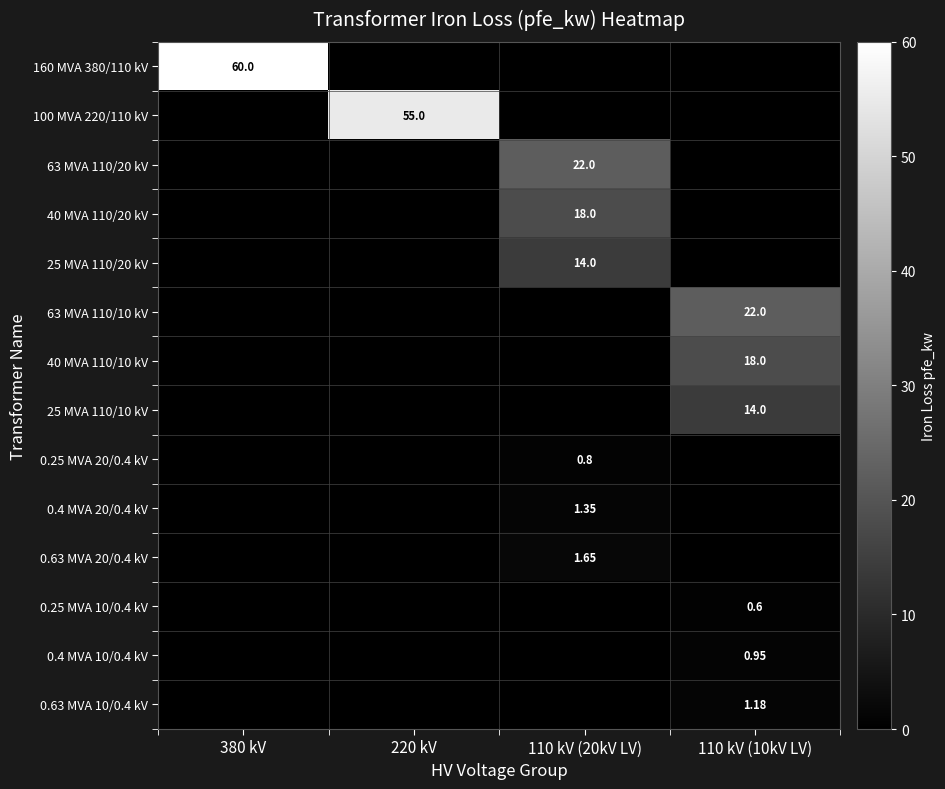

At 110 kV (20kV LV), list the series in order from smallest to largest.

160 MVA 380/110 kV, 100 MVA 220/110 kV, 63 MVA 110/10 kV, 40 MVA 110/10 kV, 25 MVA 110/10 kV, 0.25 MVA 10/0.4 kV, 0.4 MVA 10/0.4 kV, 0.63 MVA 10/0.4 kV, 0.25 MVA 20/0.4 kV, 0.4 MVA 20/0.4 kV, 0.63 MVA 20/0.4 kV, 25 MVA 110/20 kV, 40 MVA 110/20 kV, 63 MVA 110/20 kV